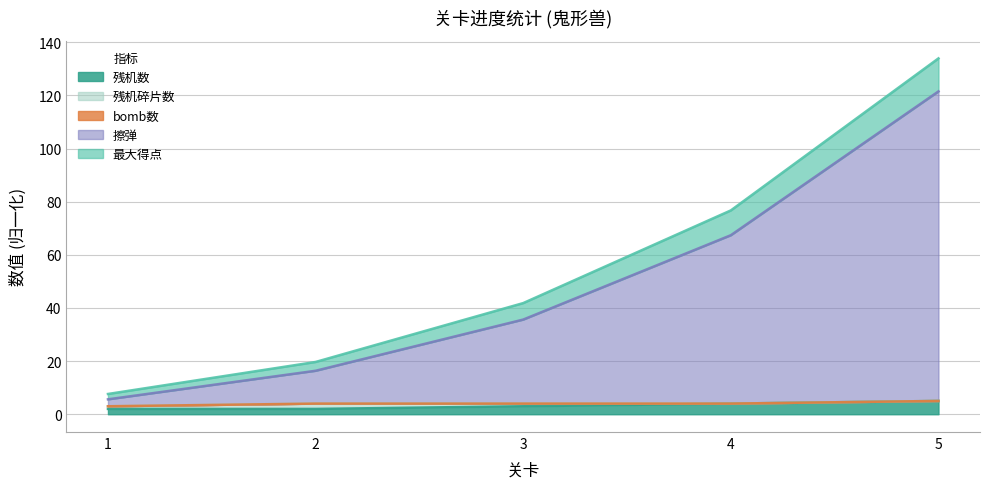

At which category is the sum across all series the highest?

5